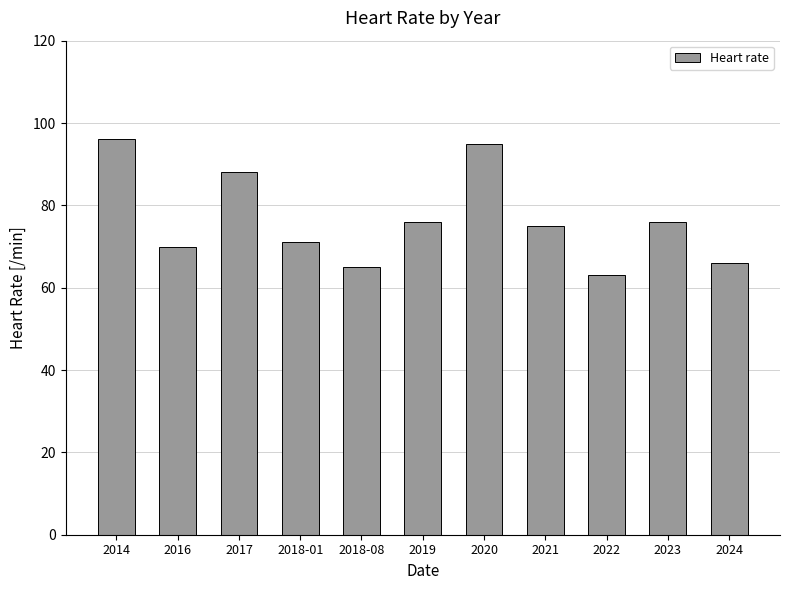

How many bars are there in total?

11